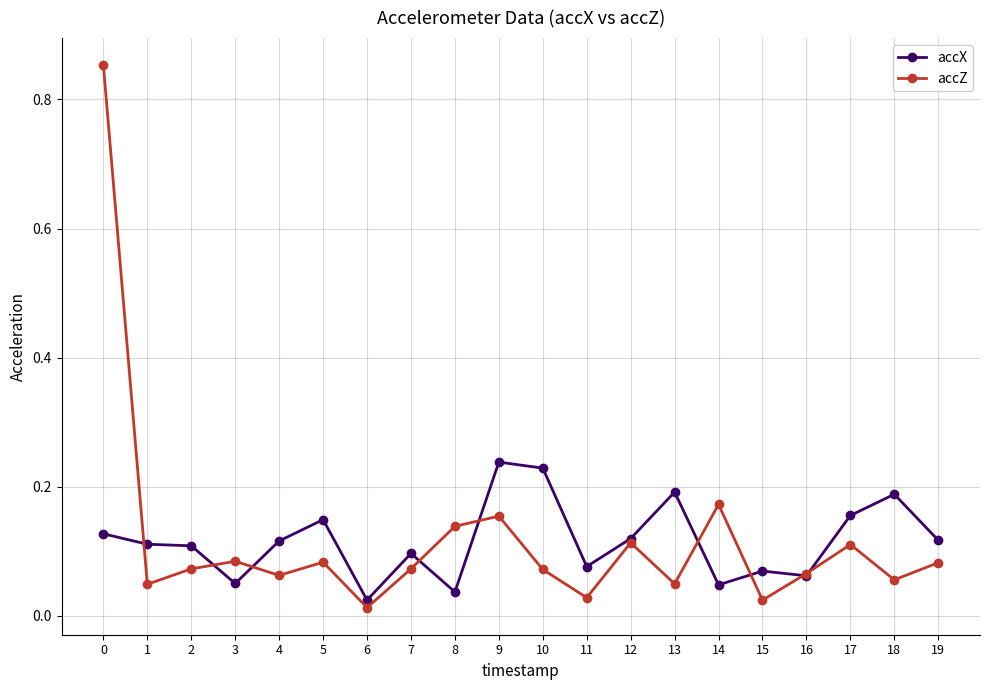

At how many categories does at least one series exceed 0?

20